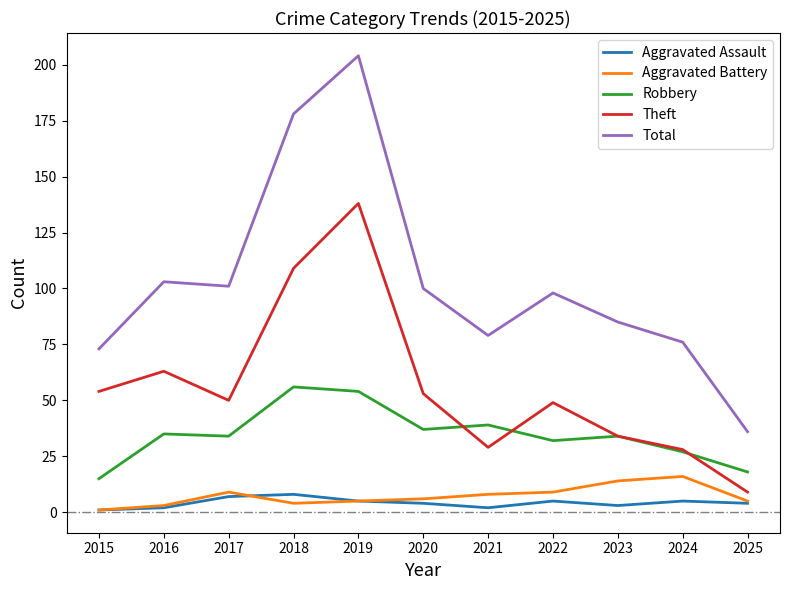

What is the difference between the Robbery values at 2018 and 2016?

21